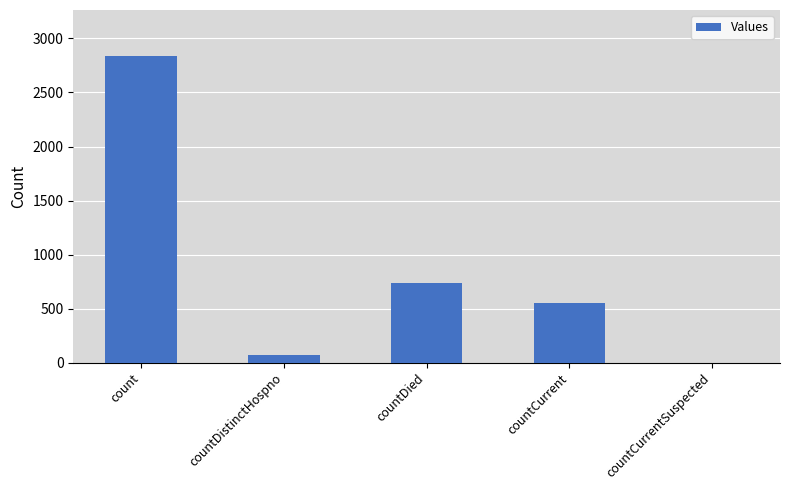

At which label is the value closest to 1419?

countDied